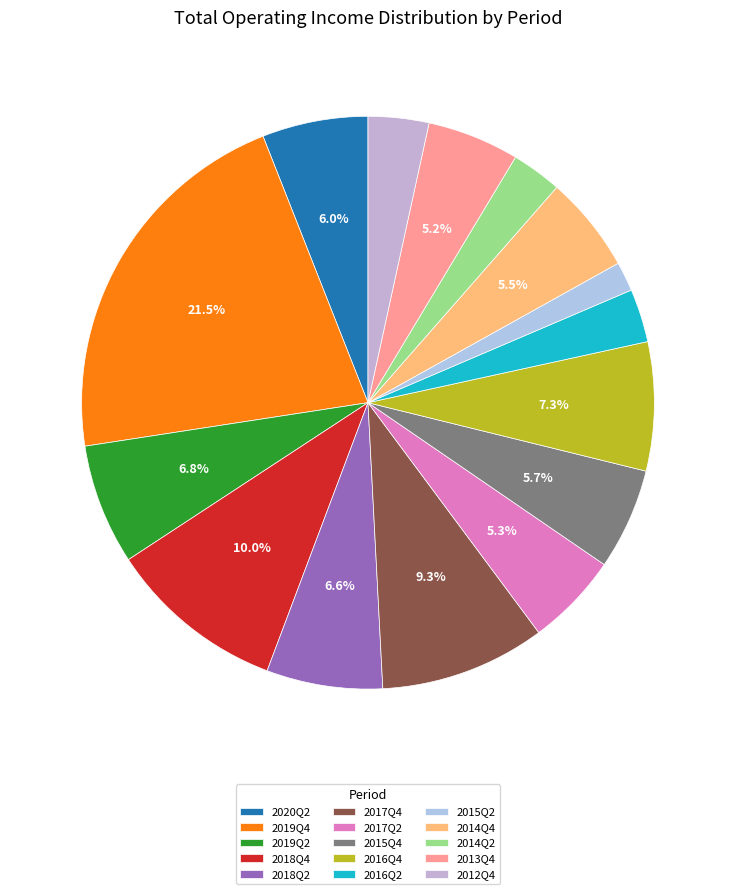

To the nearest percent, what is the average slice percentage?

7%